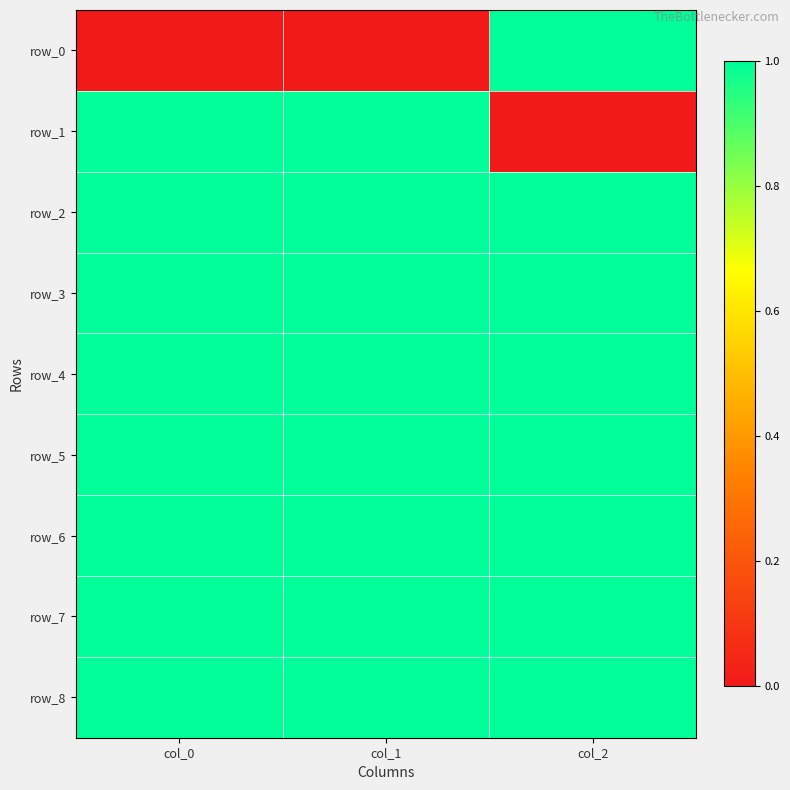

Reading left to right, list all the values displayed in this chart.

row_0: 0	0	1
row_1: 1	1	0
row_2: 1	1	1
row_3: 1	1	1
row_4: 1	1	1
row_5: 1	1	1
row_6: 1	1	1
row_7: 1	1	1
row_8: 1	1	1